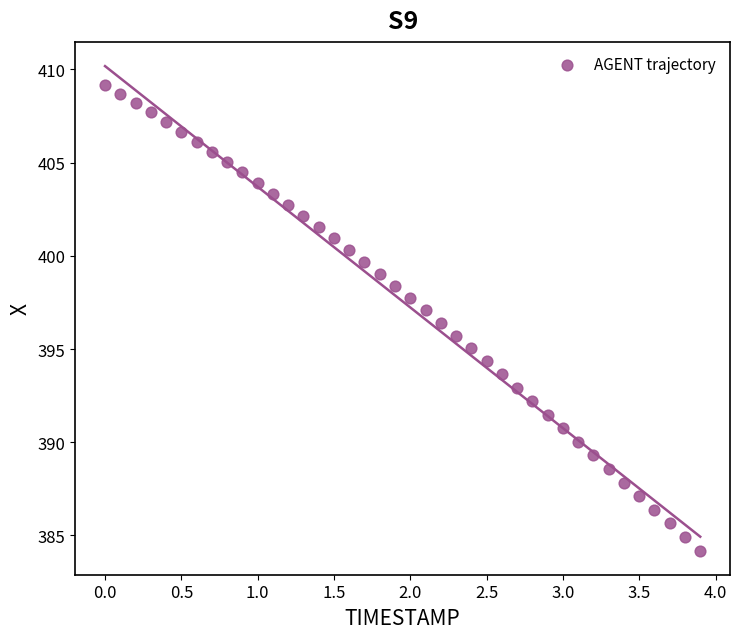

What is the range of X values (max minus min)?

3.9